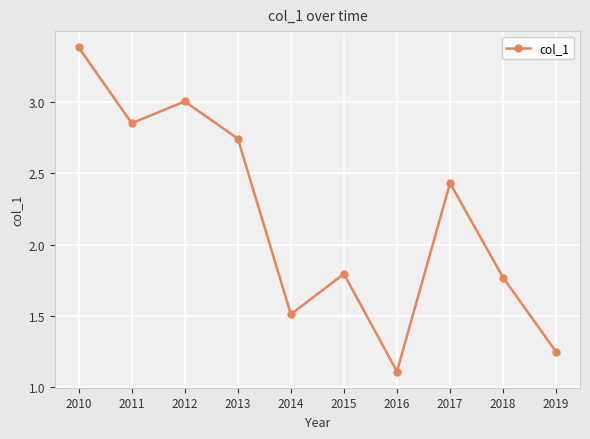

What is the average value?

2.2